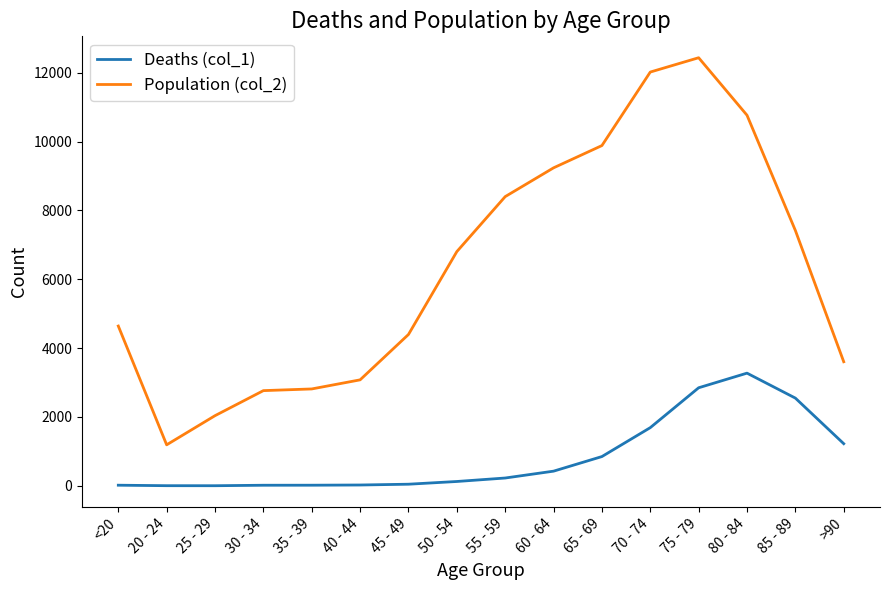

At which label does Population (col_2) reach its minimum?

20 - 24